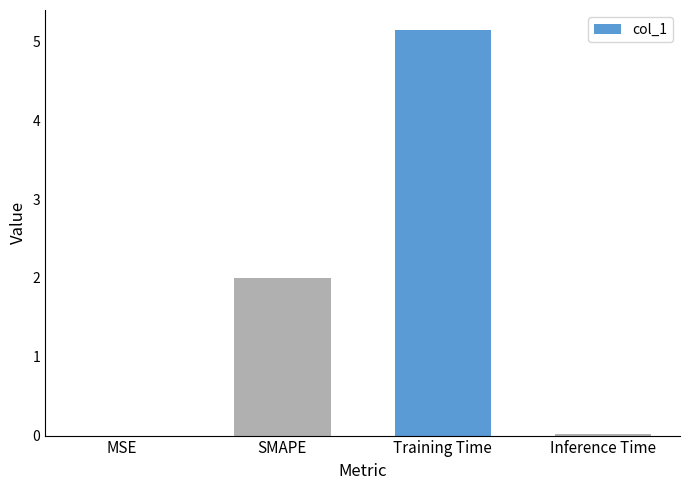

Where is the data nearest to the value 2?

SMAPE